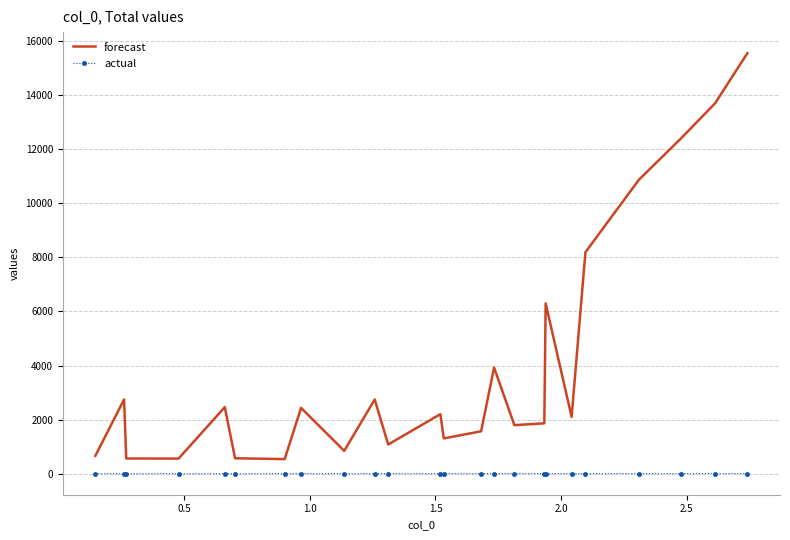

Which series has the largest range (max minus min)?

forecast